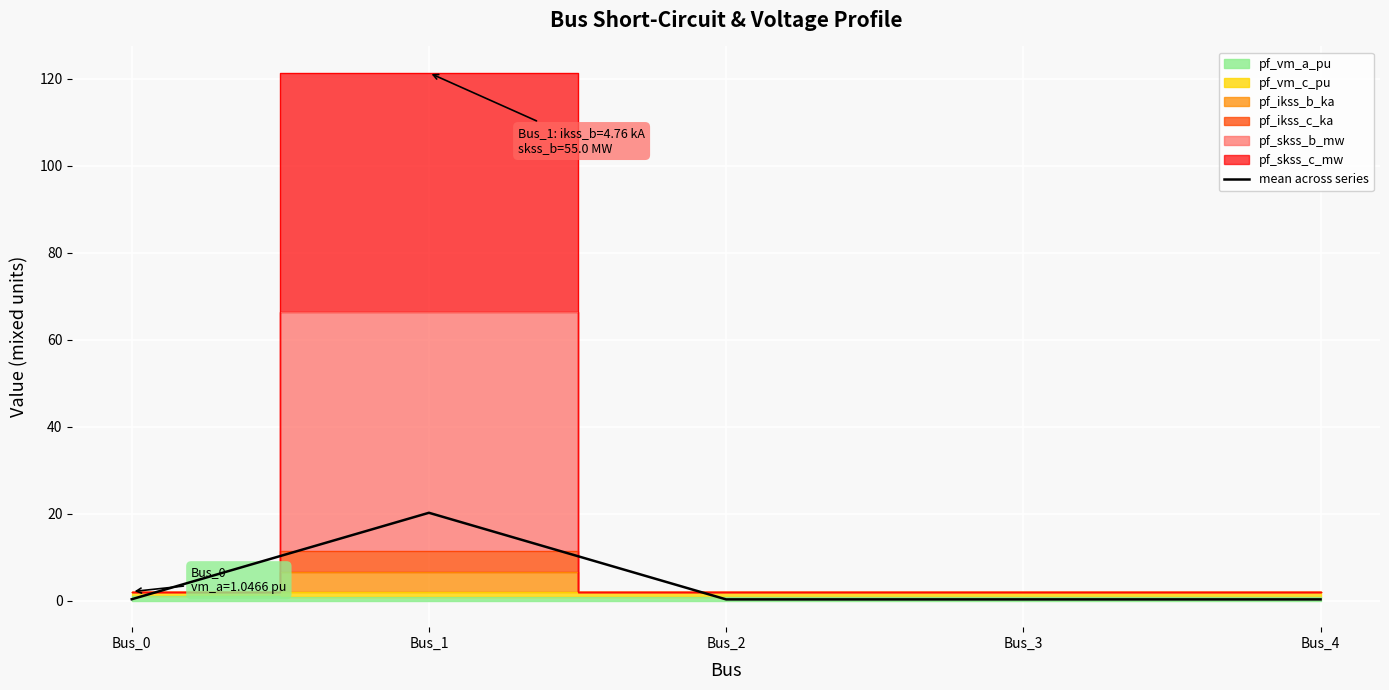

What is the smallest value displayed?

0.3